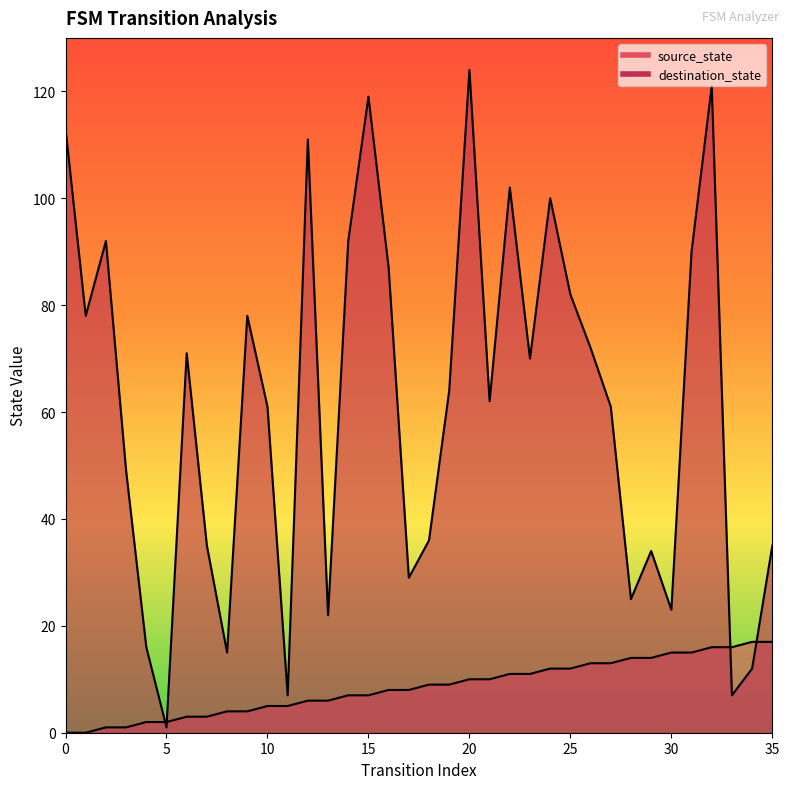

Which series has the largest range (max minus min)?

destination_state